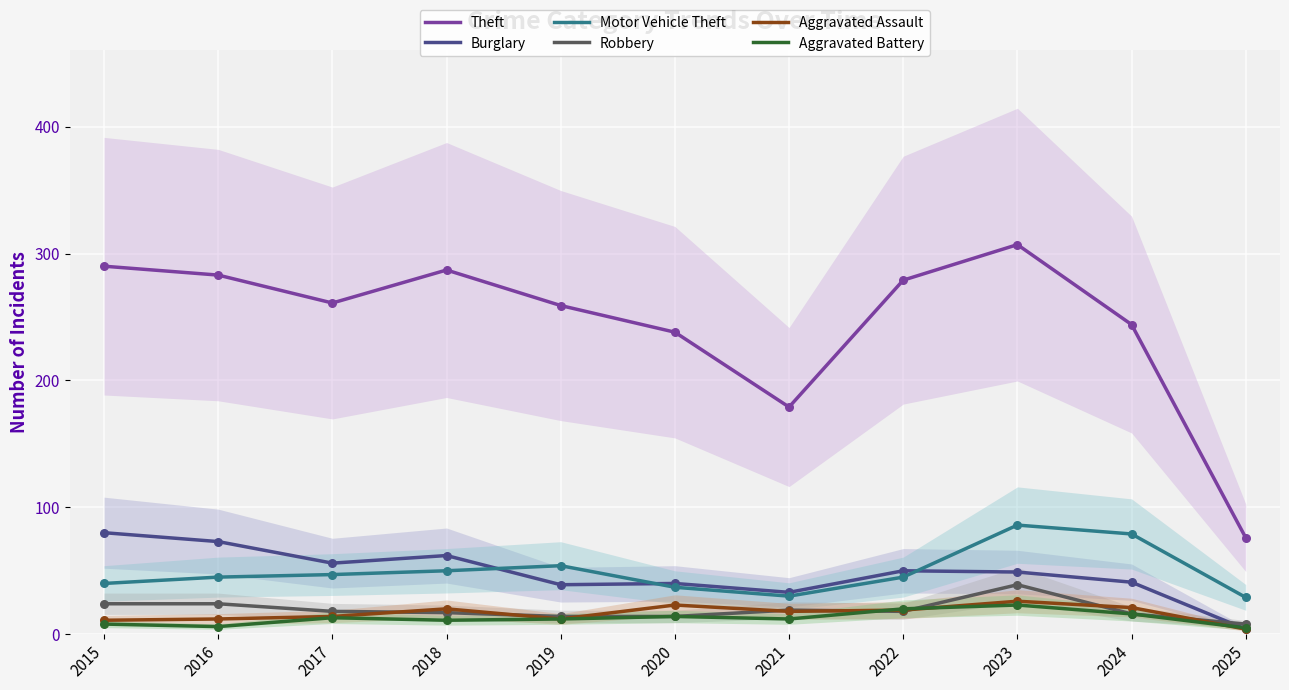

At how many categories does at least one series exceed 29?

11